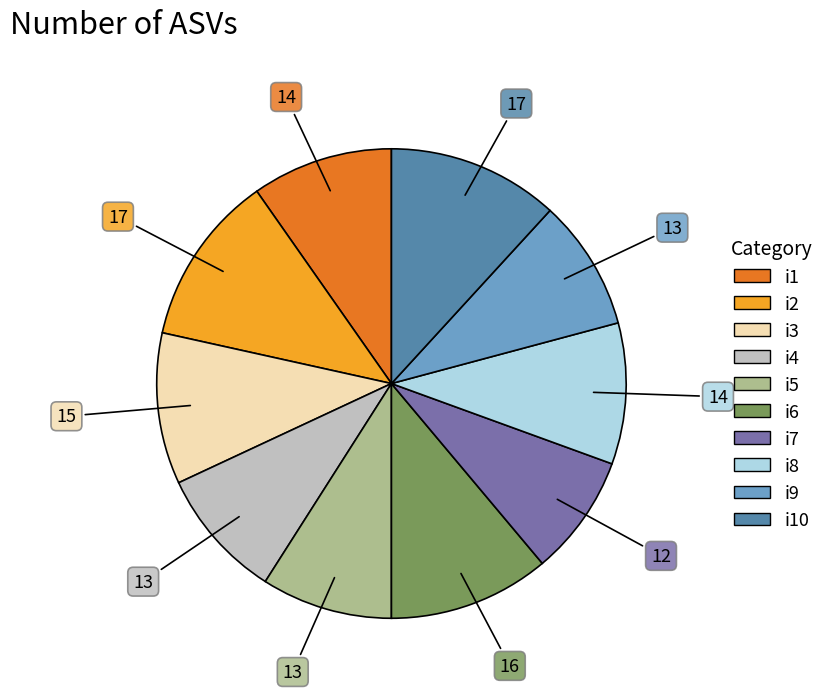

Does any single category account for the majority?

No